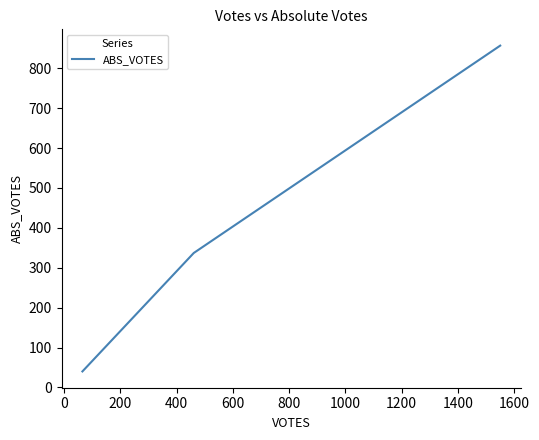

What is the difference between the maximum and second lowest values?

520